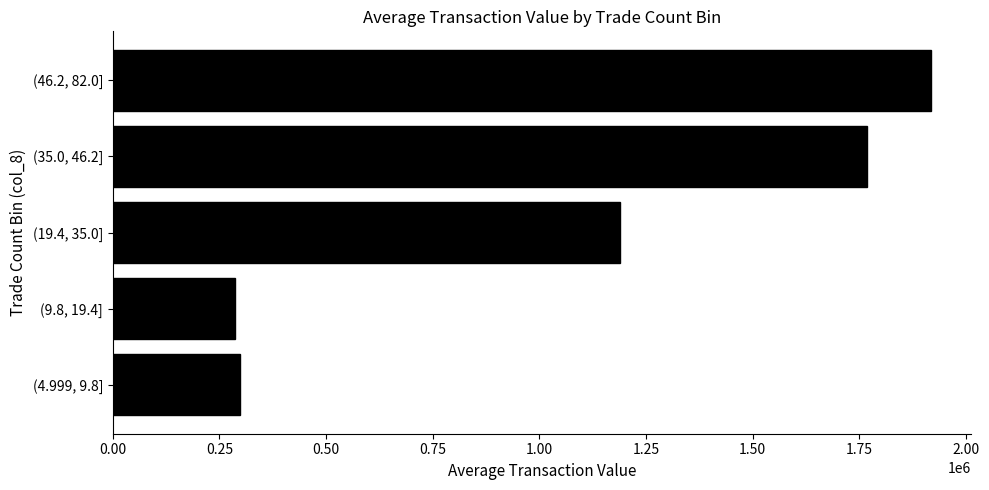

List the labels in order of value, largest first.

(46.2, 82.0], (35.0, 46.2], (19.4, 35.0], (4.999, 9.8], (9.8, 19.4]